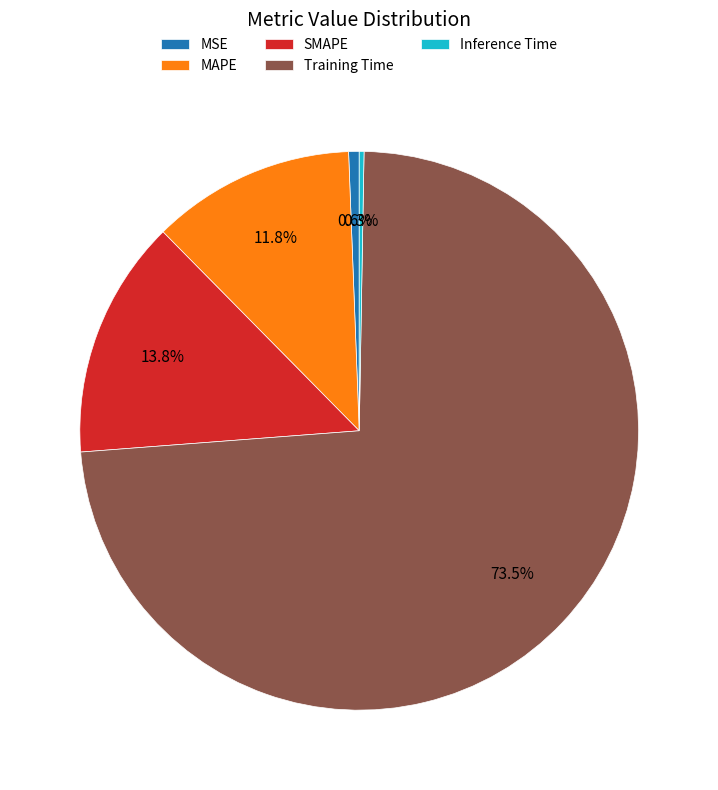

What is the largest slice in the pie chart?

Training Time